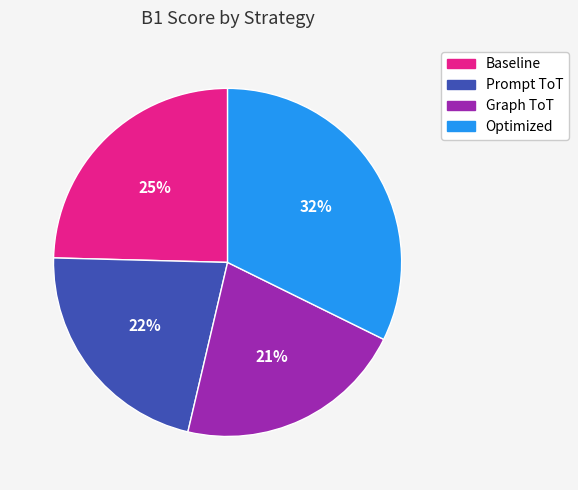

Do Optimized and Prompt ToT together represent more than half of the pie?

Yes